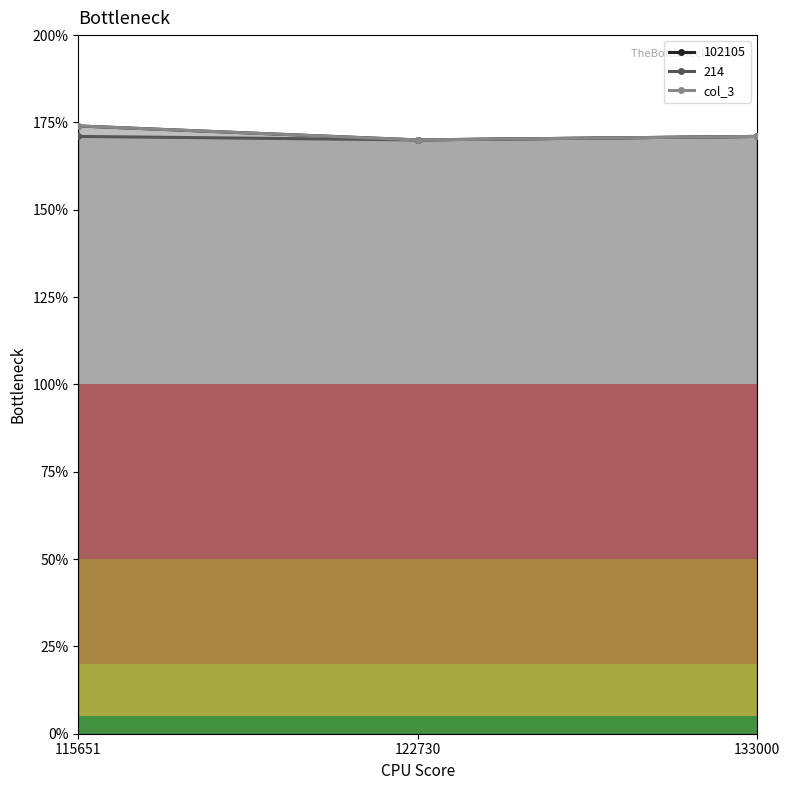

Is it true that the value at 122730 is 2.7?

False